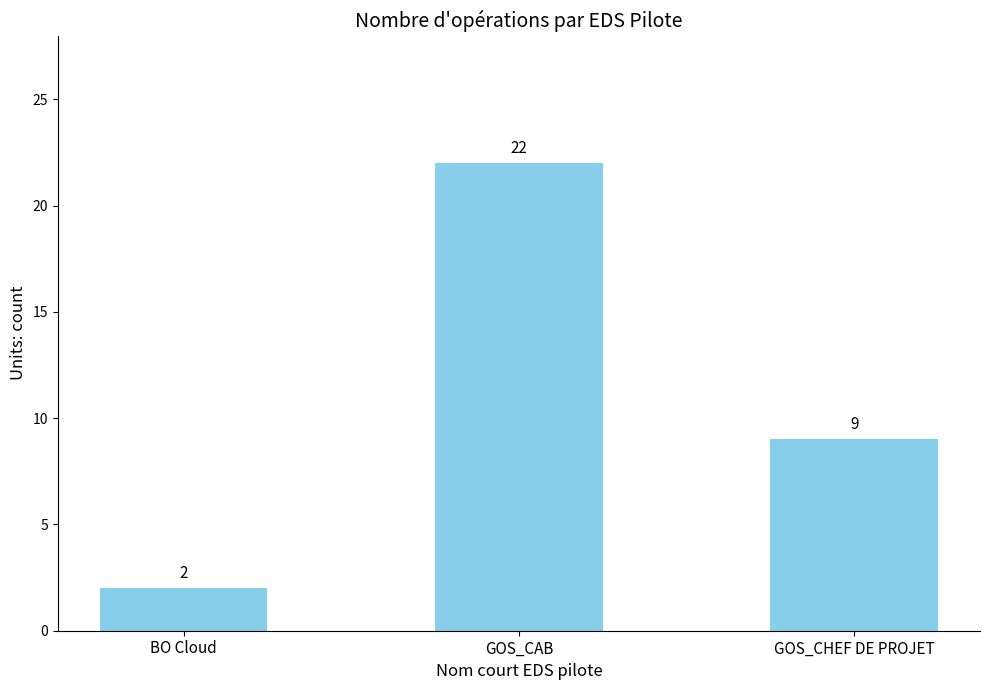

How many categories are shown in the chart?

3